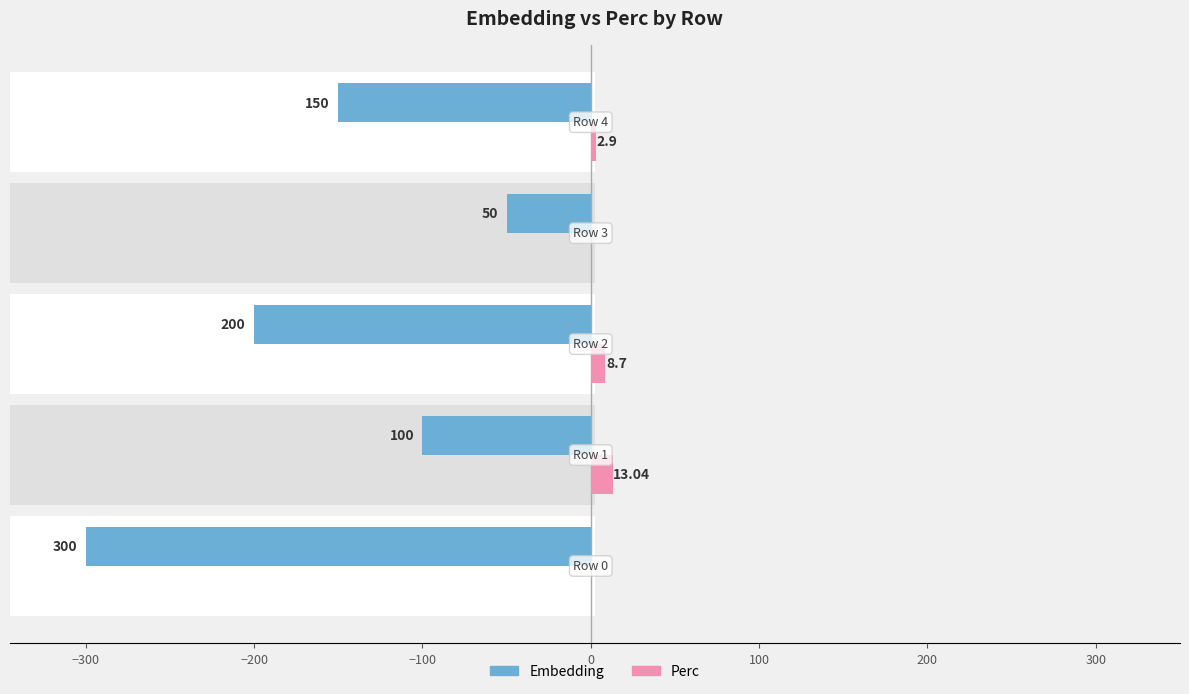

What are all the series names shown in the legend?

Embedding, Perc